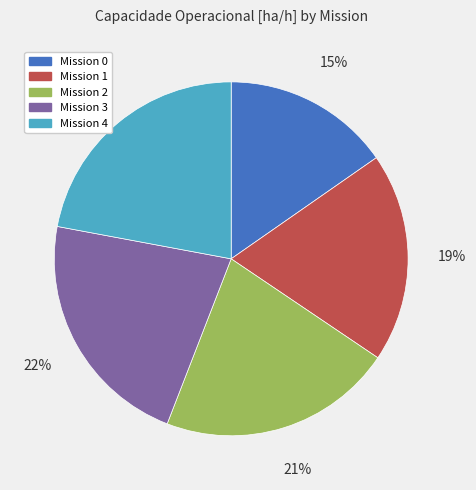

To the nearest percent, what is the average slice percentage?

20%